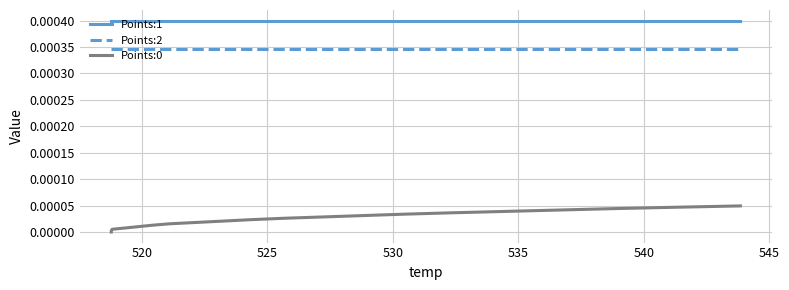

The Points:2 series shows 0.0 at 8. True or false?

False